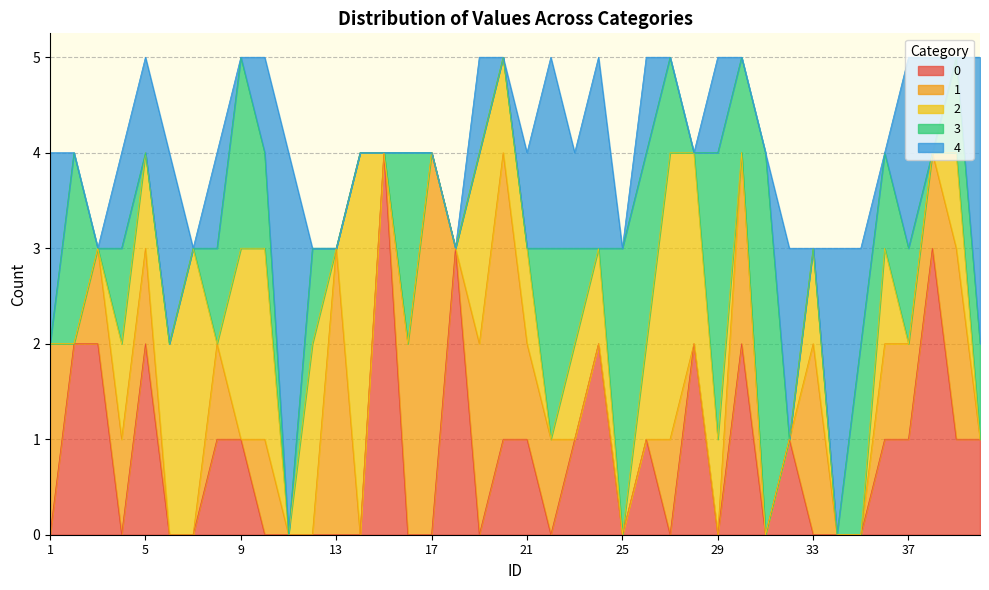

What is the difference between the second highest and minimum values in the 1 series?

3